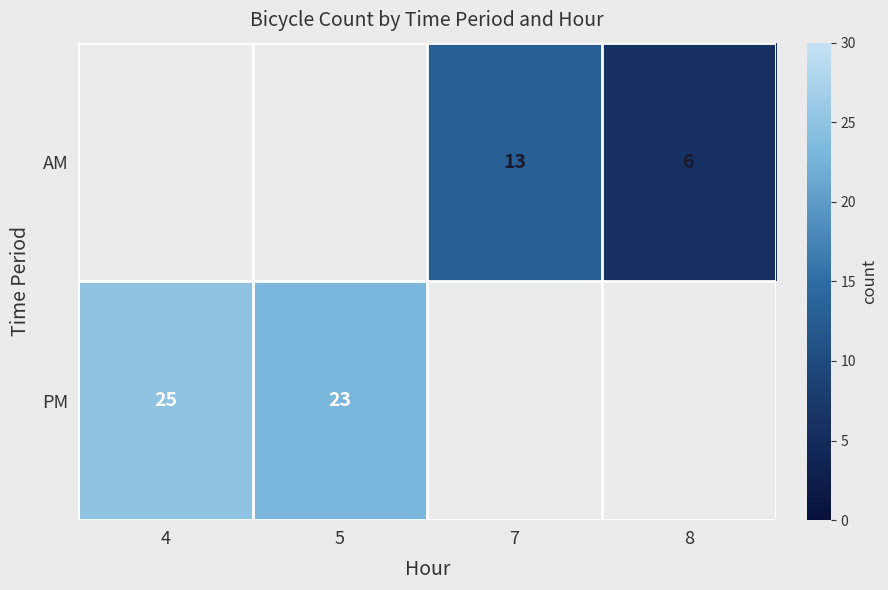

The value of PM at 5 is 41. True or false?

False